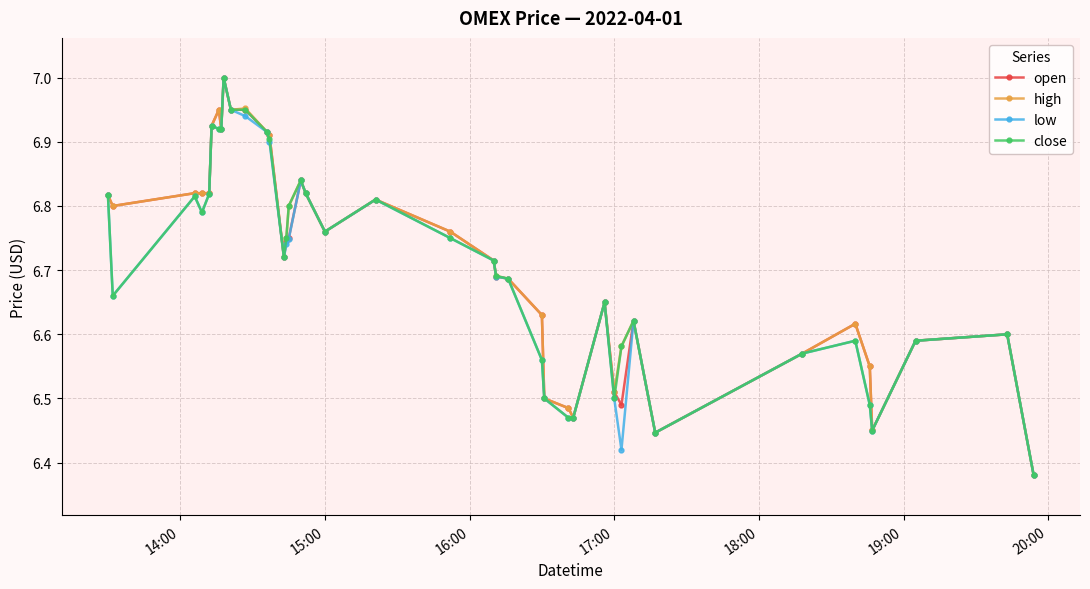

At how many categories does at least one series exceed 6?

40